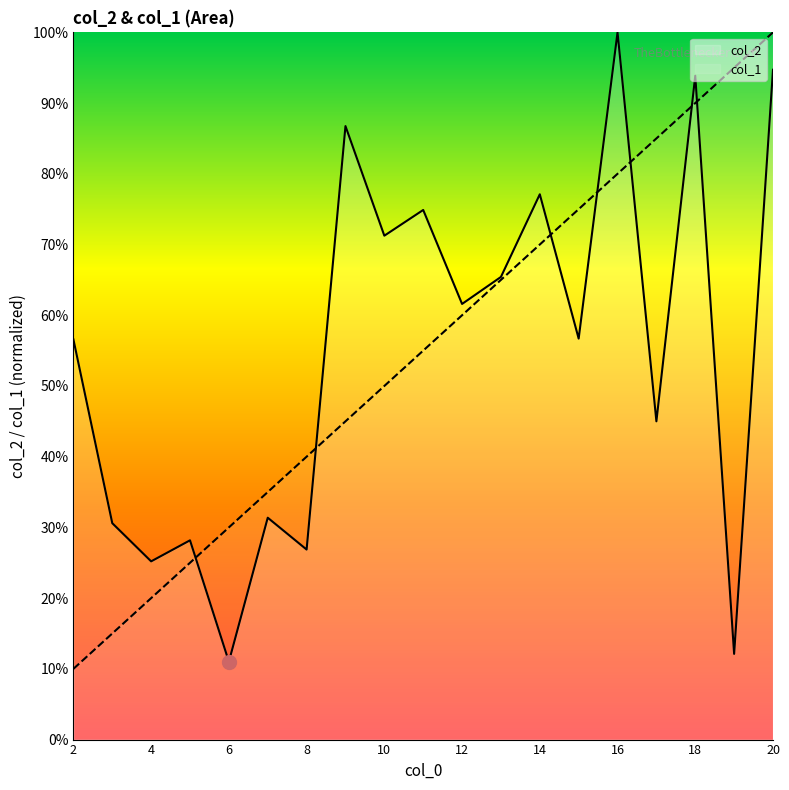

Rank the series at 10 from highest to lowest value.

col_2, col_1